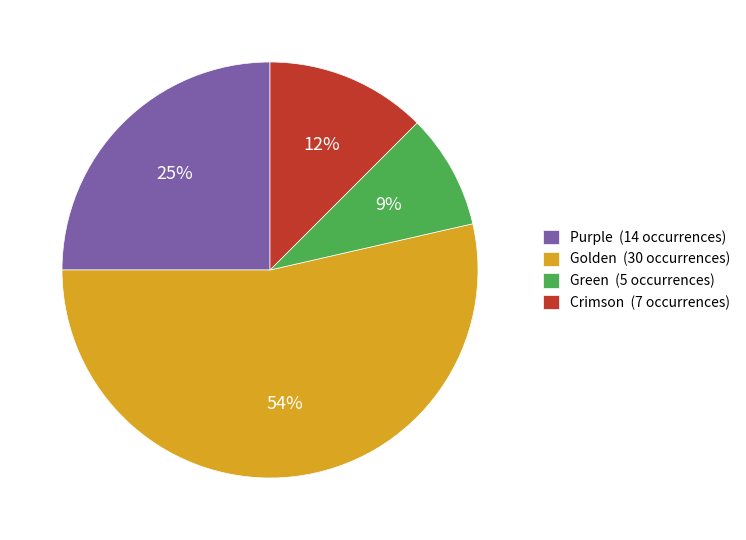

Combined, do Crimson (7 occurrences) and Green (5 occurrences) account for over 50%?

No